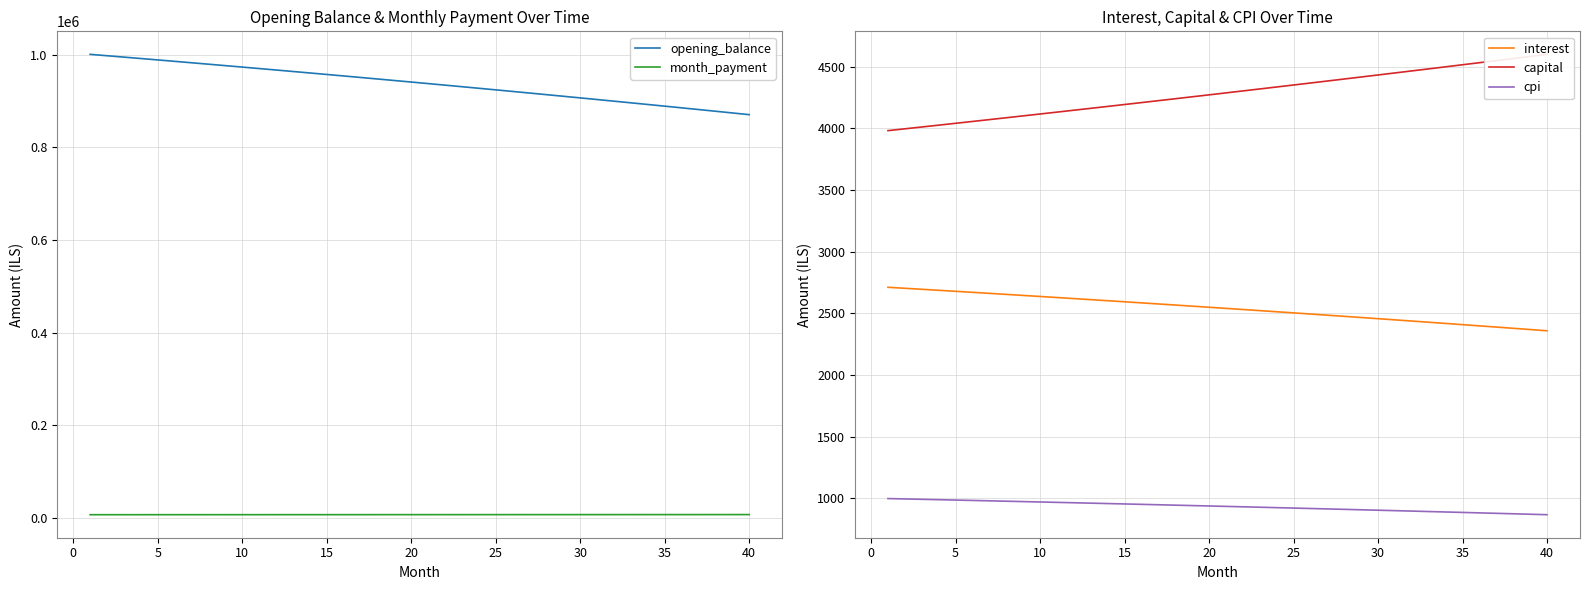

What is the average value of the interest series?

2541.0